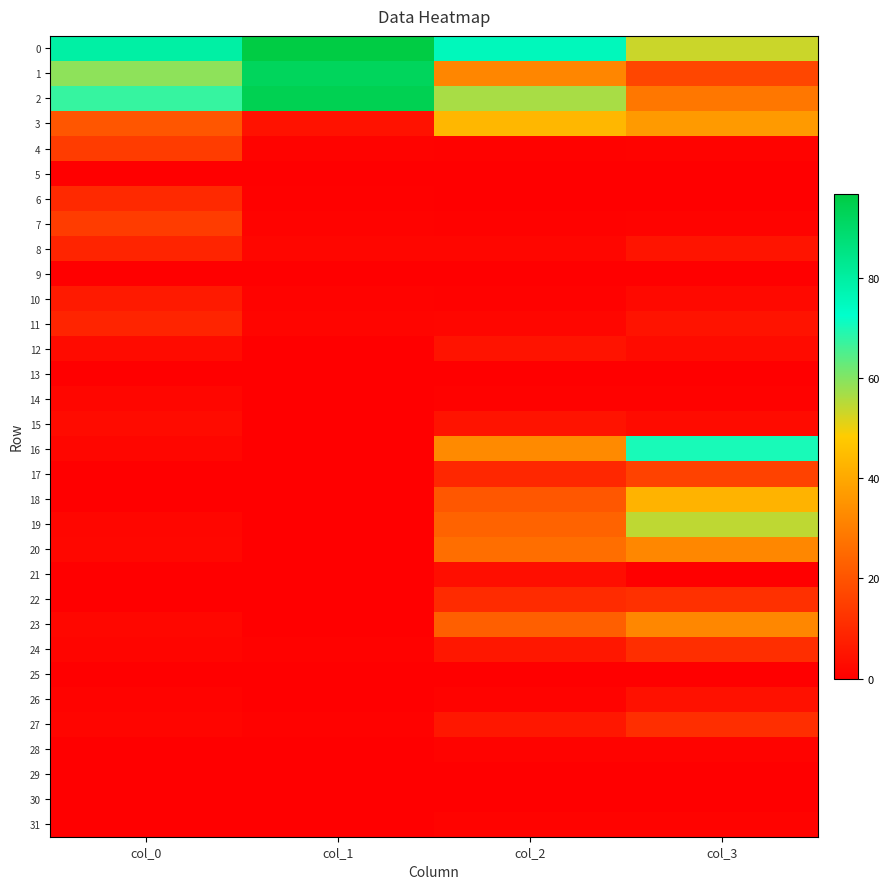

Reading left to right, what are all the values shown in this chart?

0: col_0=79.5	col_1=96.8	col_2=75.5	col_3=53.3
1: col_0=59.0	col_1=92.3	col_2=31.9	col_3=16.7
2: col_0=67.4	col_1=94.0	col_2=56.7	col_3=28.5
3: col_0=20.4	col_1=4.4	col_2=43.6	col_3=36.6
4: col_0=14.5	col_1=1.0	col_2=0.7	col_3=1.1
5: col_0=0.0	col_1=0.0	col_2=0.0	col_3=0.0
6: col_0=9.9	col_1=0.5	col_2=0.2	col_3=0.2
7: col_0=14.5	col_1=1.0	col_2=0.7	col_3=1.1
8: col_0=8.7	col_1=1.7	col_2=1.6	col_3=5.0
9: col_0=0.0	col_1=0.2	col_2=0.0	col_3=0.4
10: col_0=6.3	col_1=0.9	col_2=0.7	col_3=2.3
11: col_0=8.7	col_1=1.4	col_2=1.6	col_3=4.6
12: col_0=2.9	col_1=0.3	col_2=4.6	col_3=2.7
13: col_0=0.0	col_1=0.2	col_2=0.0	col_3=0.0
14: col_0=1.6	col_1=0.3	col_2=0.7	col_3=0.6
15: col_0=2.9	col_1=0.2	col_2=4.6	col_3=2.7
16: col_0=1.6	col_1=0.0	col_2=32.9	col_3=70.2
17: col_0=0.0	col_1=0.0	col_2=9.3	col_3=15.7
18: col_0=0.3	col_1=0.0	col_2=20.9	col_3=42.6
19: col_0=1.6	col_1=0.0	col_2=23.6	col_3=54.5
20: col_0=2.0	col_1=0.0	col_2=26.2	col_3=32.2
21: col_0=0.0	col_1=0.0	col_2=3.4	col_3=0.0
22: col_0=0.2	col_1=0.0	col_2=10.5	col_3=11.7
23: col_0=2.0	col_1=0.0	col_2=22.8	col_3=32.2
24: col_0=1.4	col_1=0.6	col_2=5.8	col_3=11.1
25: col_0=0.0	col_1=0.0	col_2=0.0	col_3=0.0
26: col_0=0.8	col_1=0.3	col_2=0.9	col_3=4.2
27: col_0=1.4	col_1=0.6	col_2=5.8	col_3=11.1
28: col_0=0.1	col_1=0.0	col_2=0.9	col_3=0.9
29: col_0=0.0	col_1=0.0	col_2=0.0	col_3=0.0
30: col_0=0.0	col_1=0.0	col_2=0.3	col_3=0.4
31: col_0=0.1	col_1=0.0	col_2=0.9	col_3=0.9